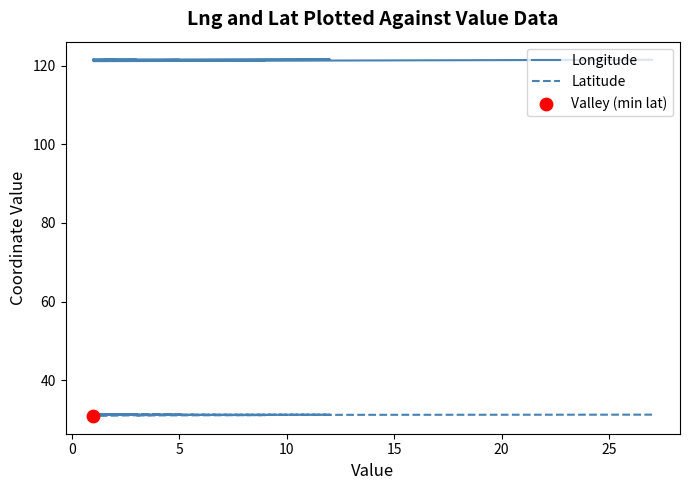

At how many categories does at least one series exceed 119?

15